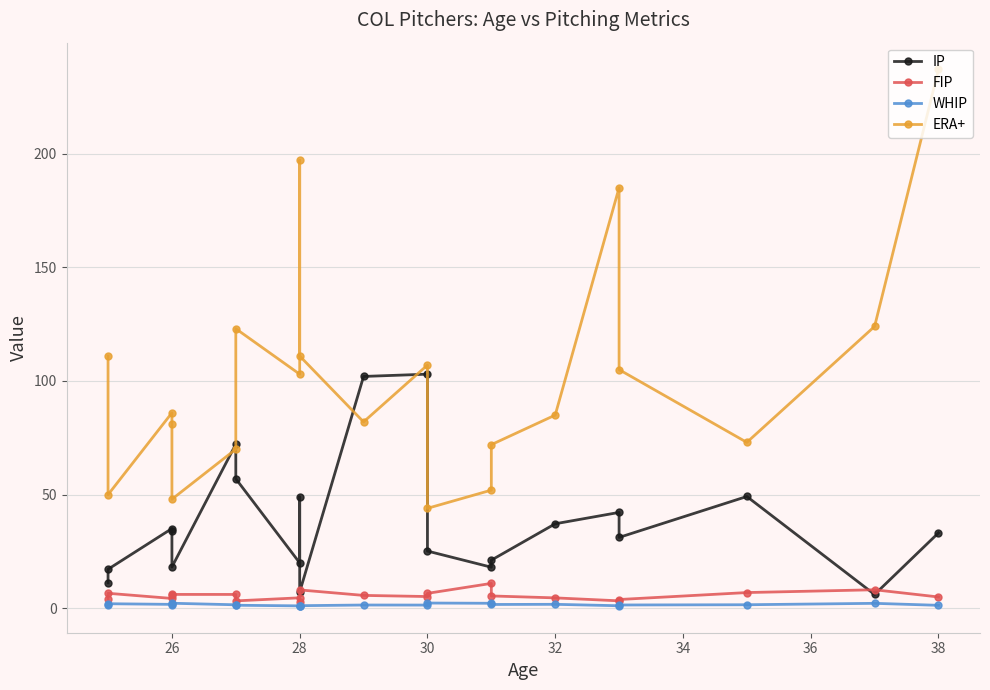

At 26, list the series in order from largest to smallest.

ERA+, IP, FIP, WHIP